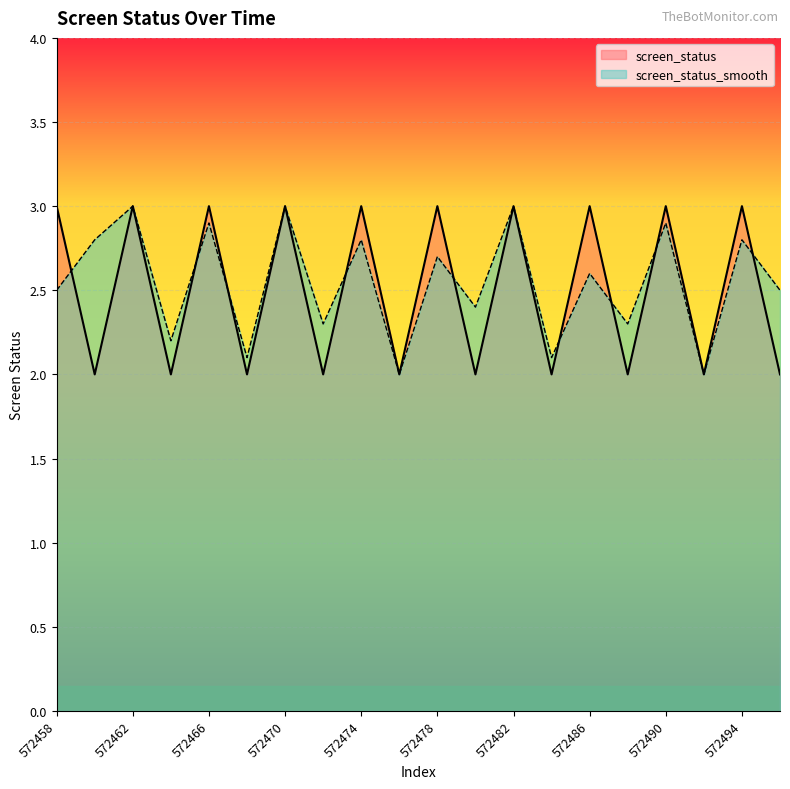

How many times do screen_status_smooth and screen_status cross each other?

9